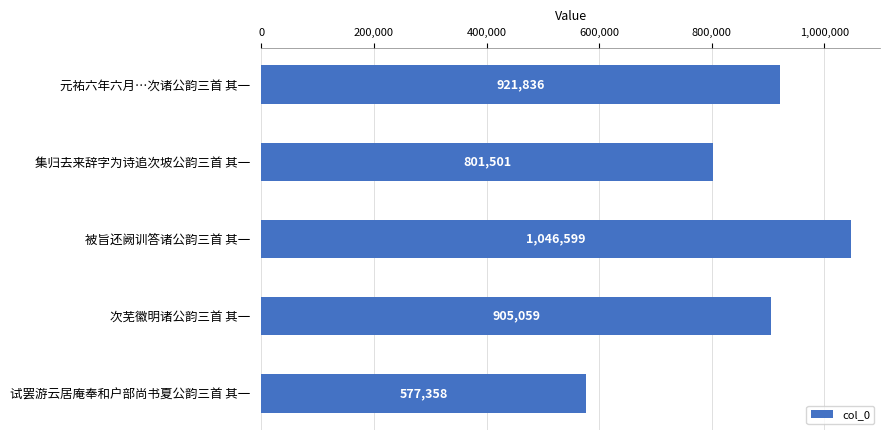

What is the maximum value shown in the chart?

1046599